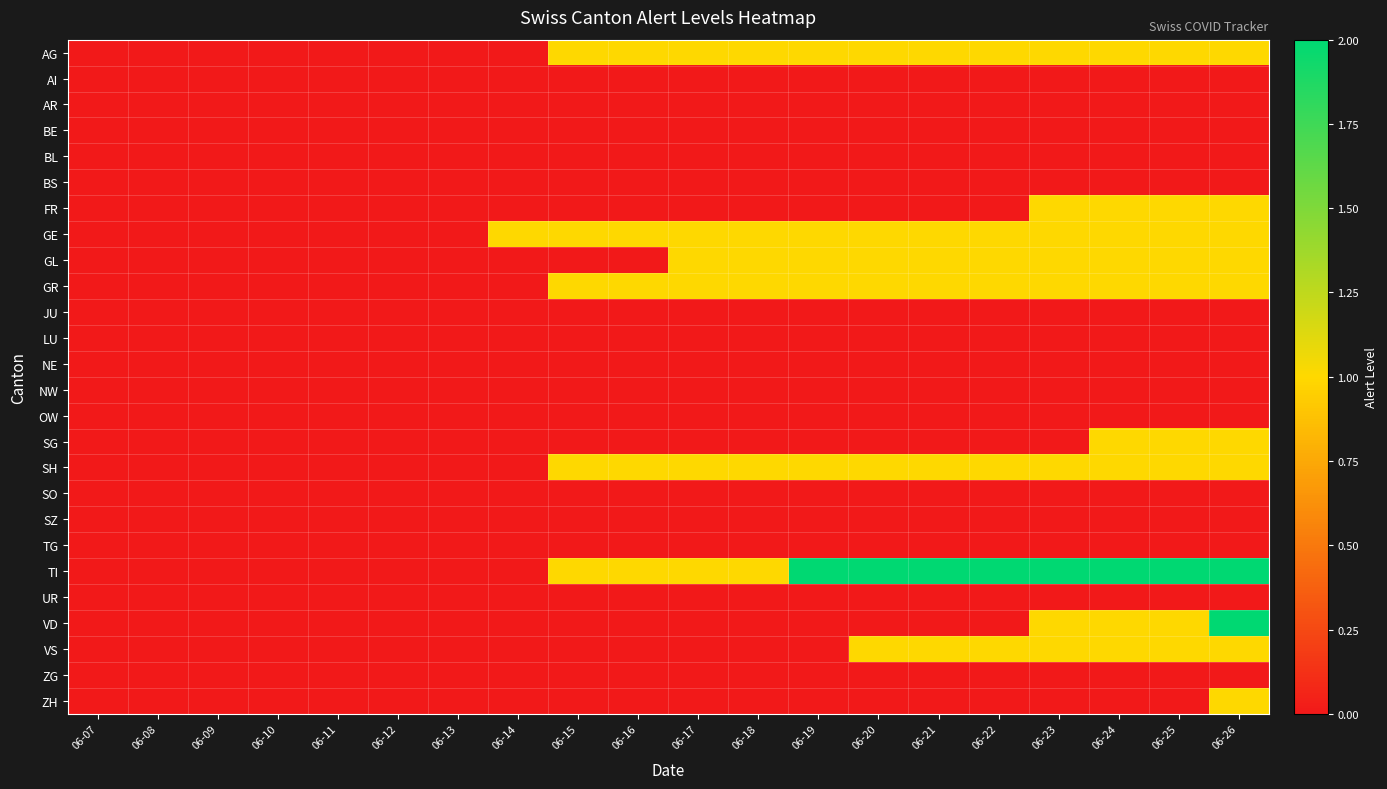

At which category does the chart reach its minimum across all series?

06-07